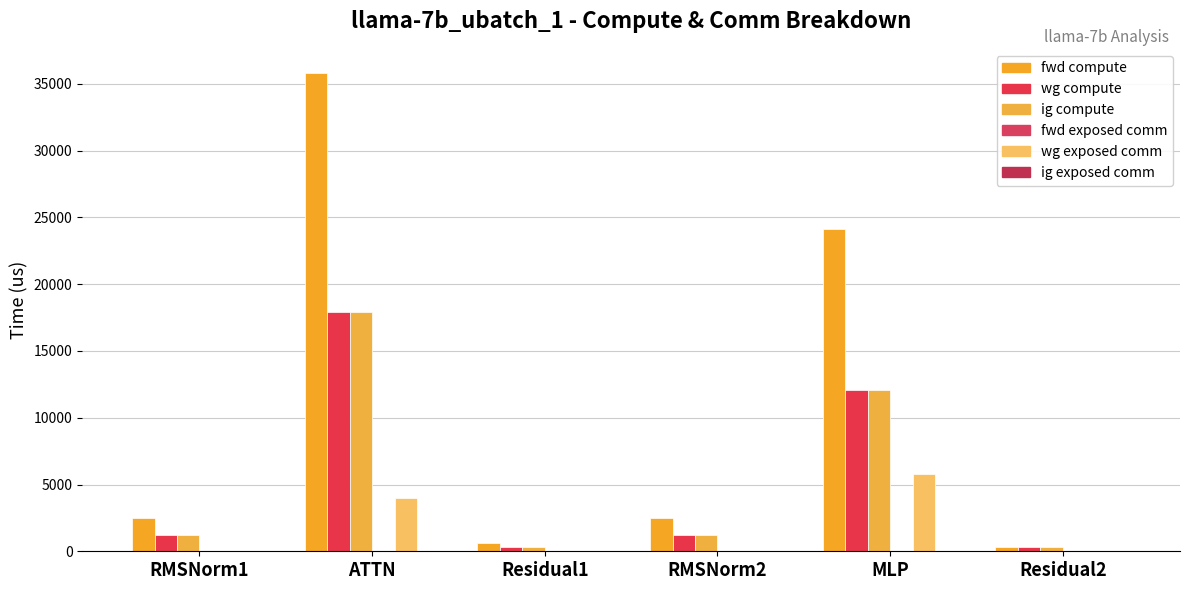

Reading right to left, transcribe all the data shown in this chart.

fwd compute: 297.1	24106.1	2462.3	594.2	35829.6	2462.3
wg compute: 297.1	12053.0	1231.2	297.1	17914.8	1231.2
ig compute: 297.1	12053.0	1231.2	297.1	17914.8	1231.2
fwd exposed comm: 0.0	0.0	0.0	0.0	0.0	0.0
wg exposed comm: 0.0	5777.6	0.0	0.0	4014.0	0.0
ig exposed comm: 0.0	0.0	0.0	0.0	0.0	0.0